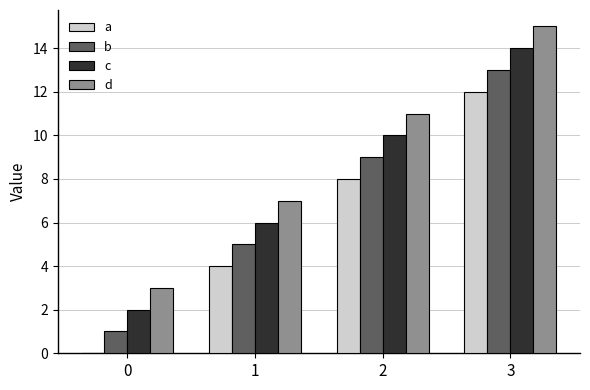

What value does the c series have at 1?

6